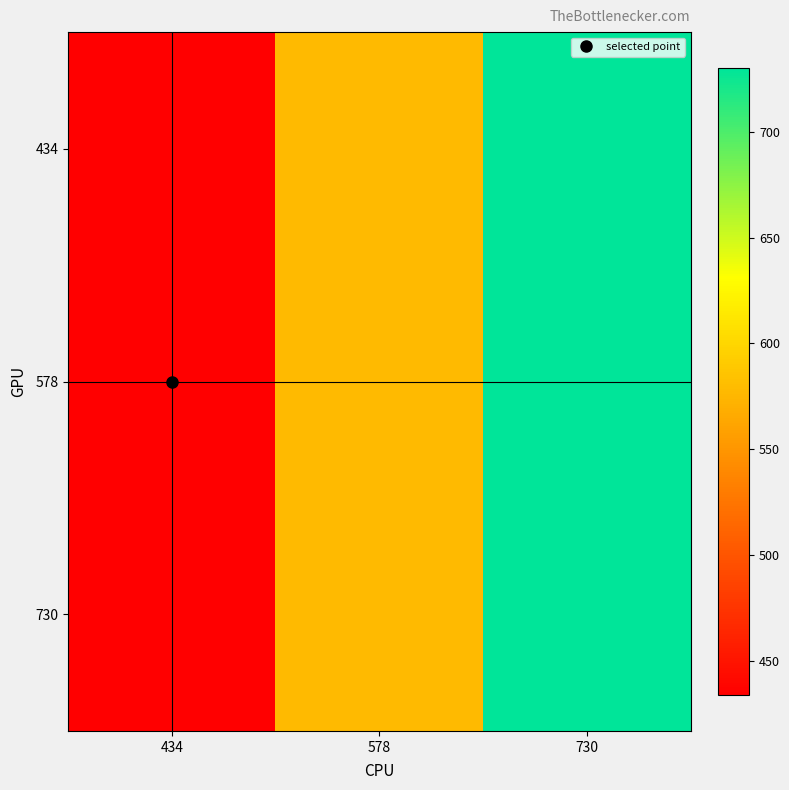

What is the total value across all series at 578?

1734